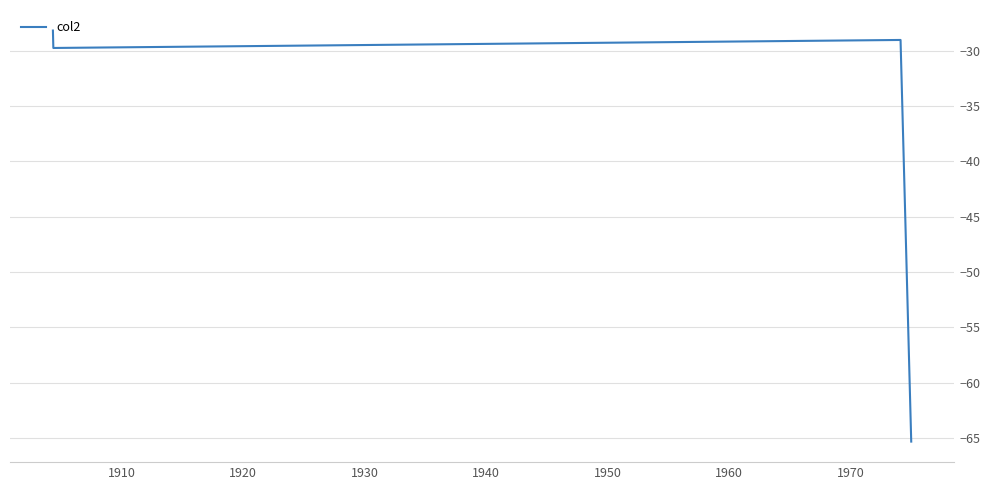

Reading left to right, list all the values displayed in this chart.

-28.2	-29.7	-29.0	-65.3